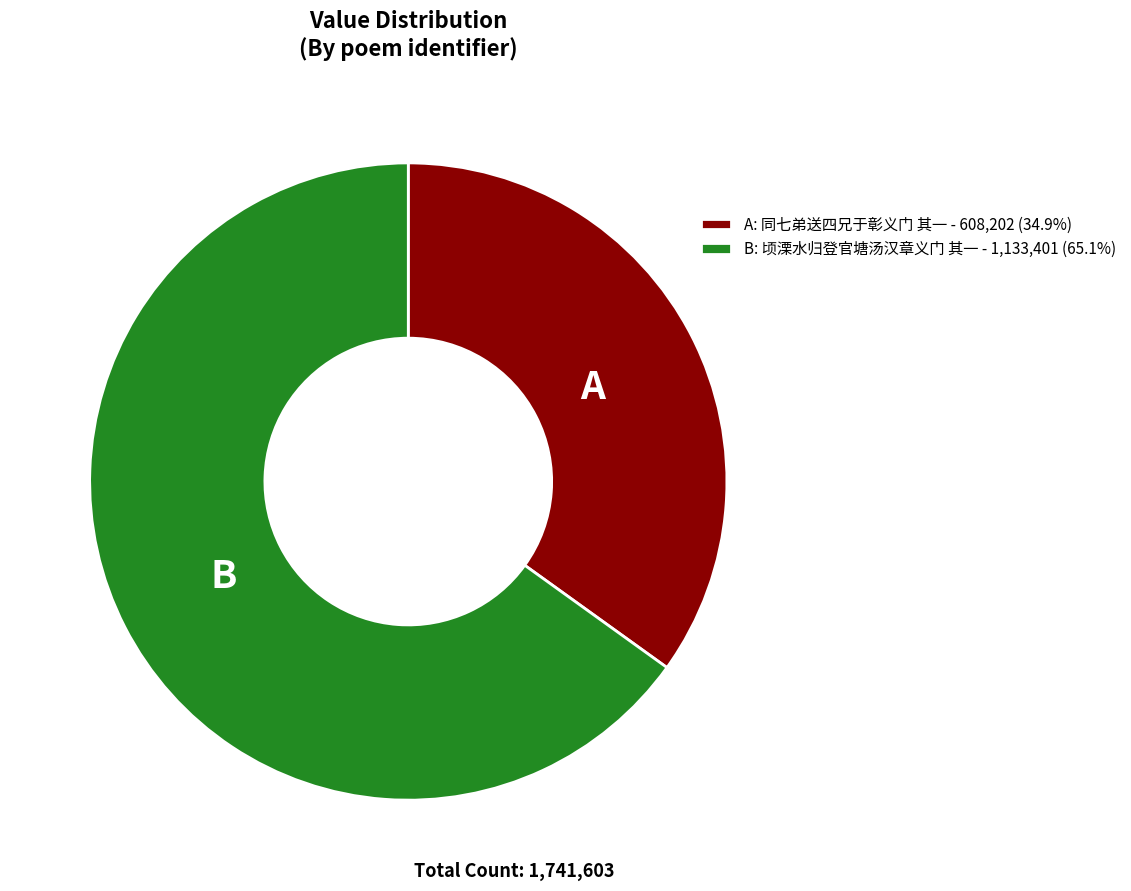

Is there any slice that represents more than half of the pie?

Yes